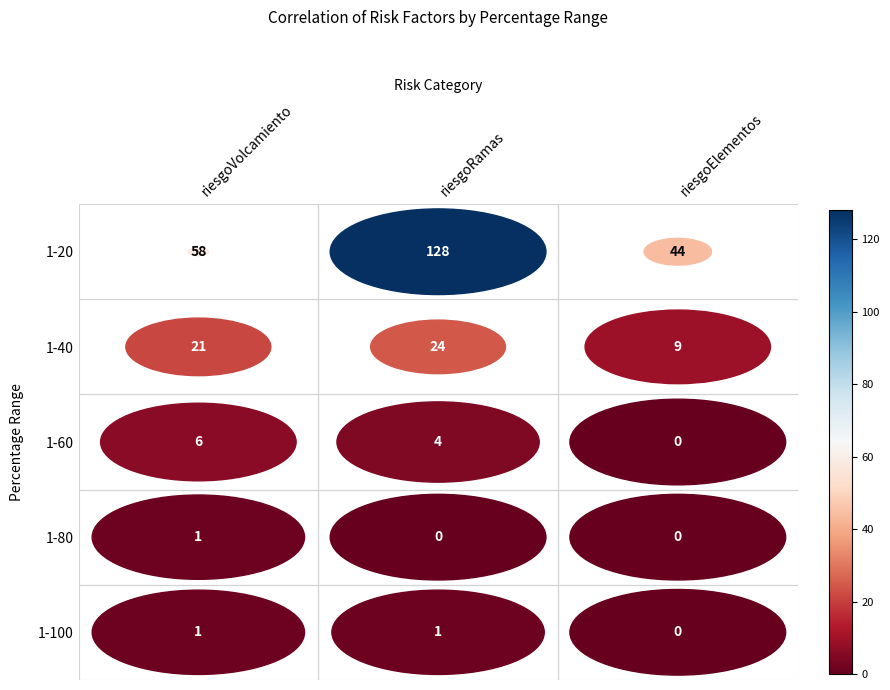

Where is 1-100 nearest to the value 0?

riesgoElementos